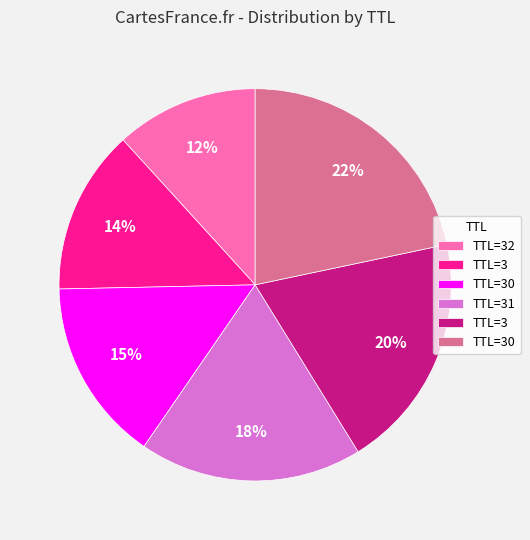

To the nearest percent, what is the average slice percentage?

17%